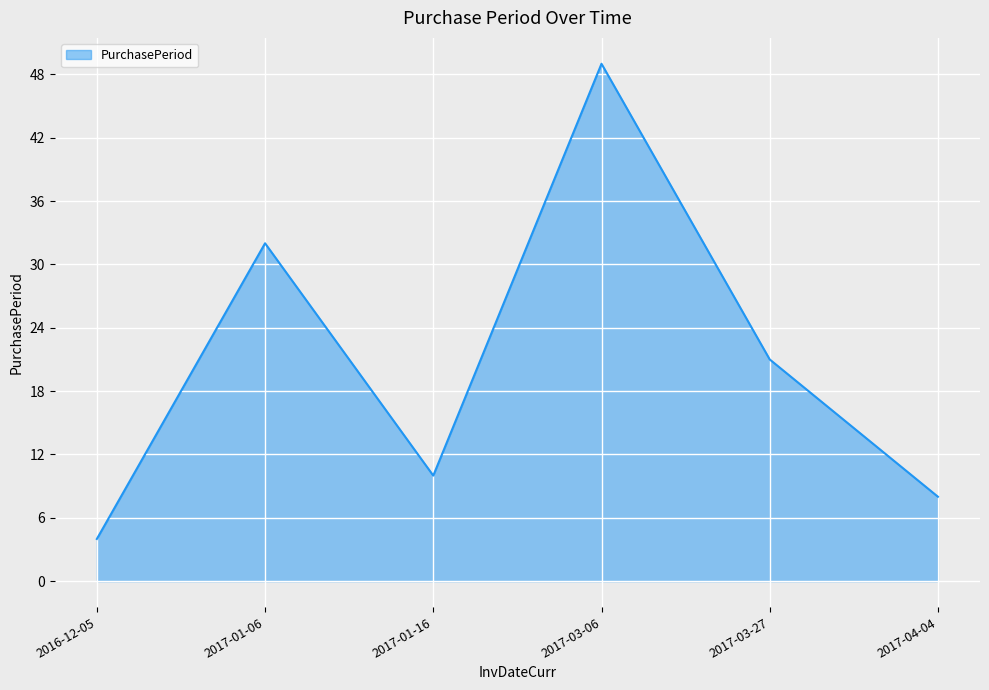

What position from the left is 2017-01-06?

2